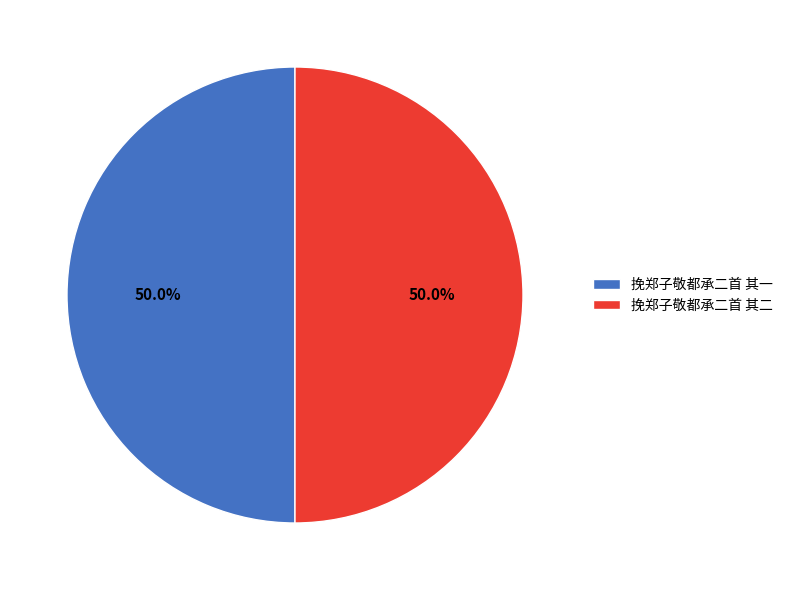

Approximately how many times larger is the value at 挽郑子敬都承二首 其一 compared to 挽郑子敬都承二首 其二?

1.0